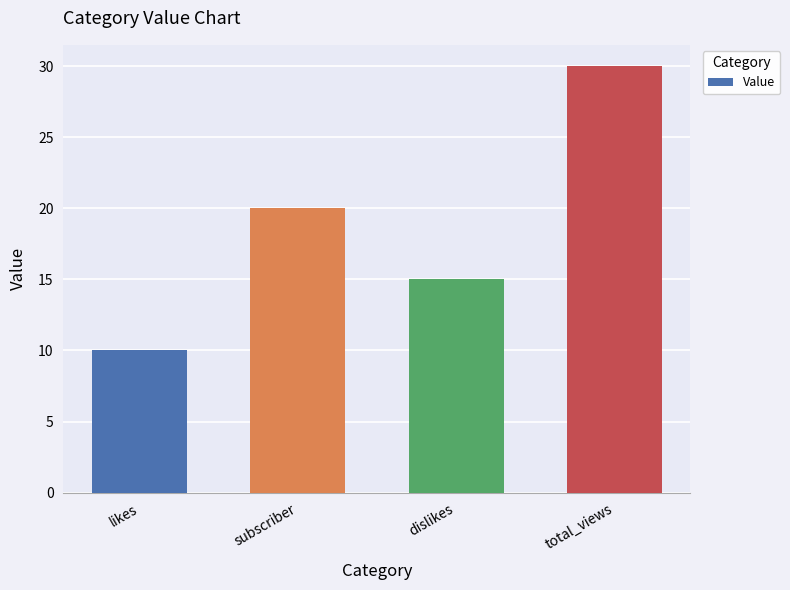

Does the chart contain stacked bars?

No